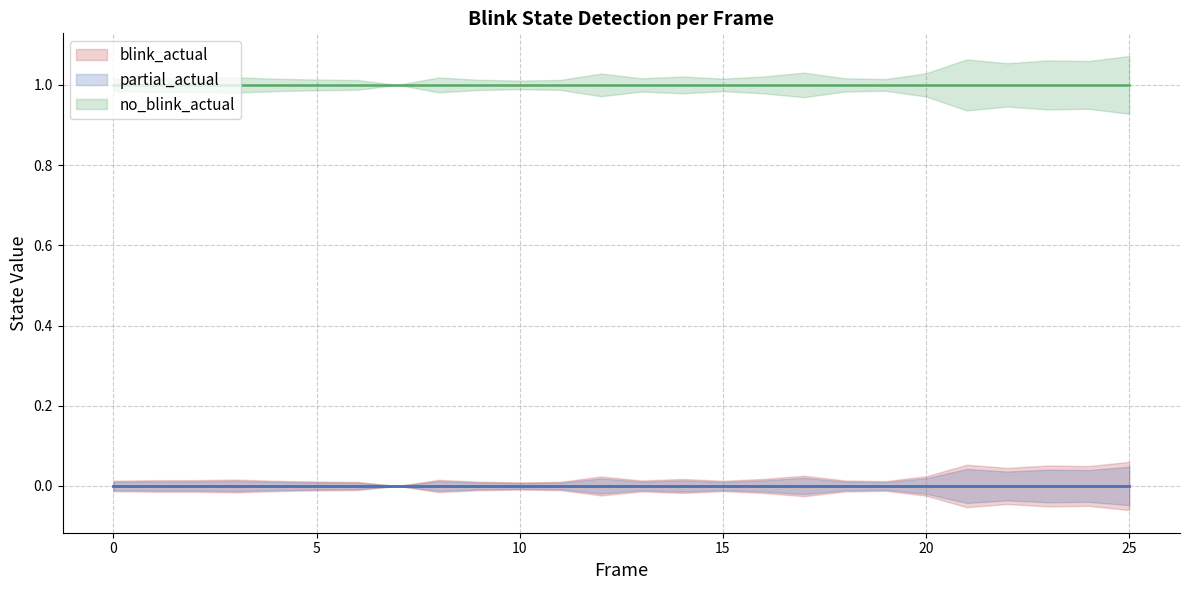

What is the lowest value of the no_blink_actual series?

1